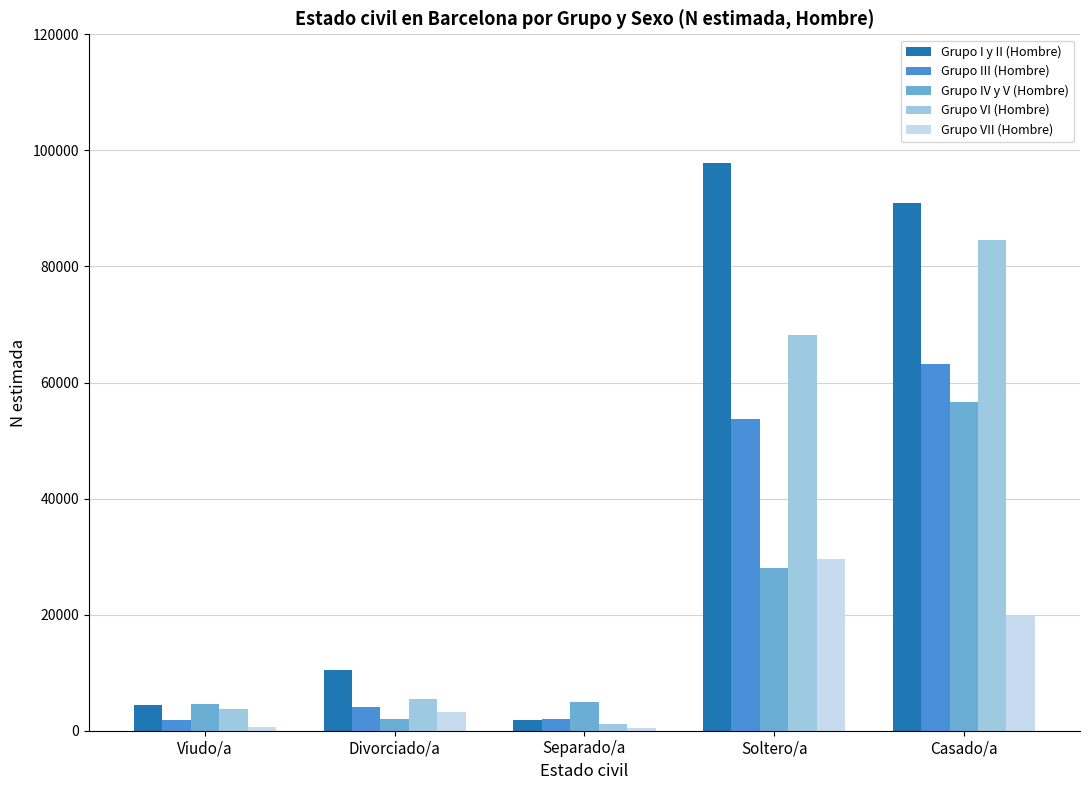

The Grupo I y II (Hombre) series shows 90877 at Casado/a. True or false?

True